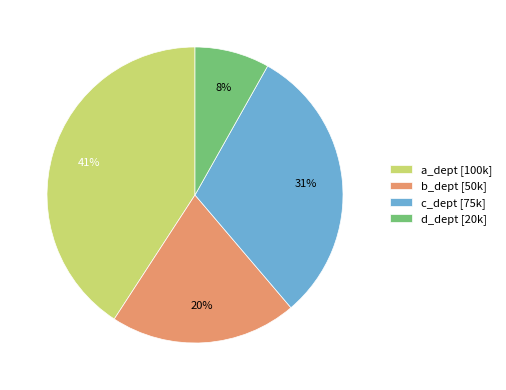

Rank the categories by value from lowest to highest.

d_dept, b_dept, c_dept, a_dept